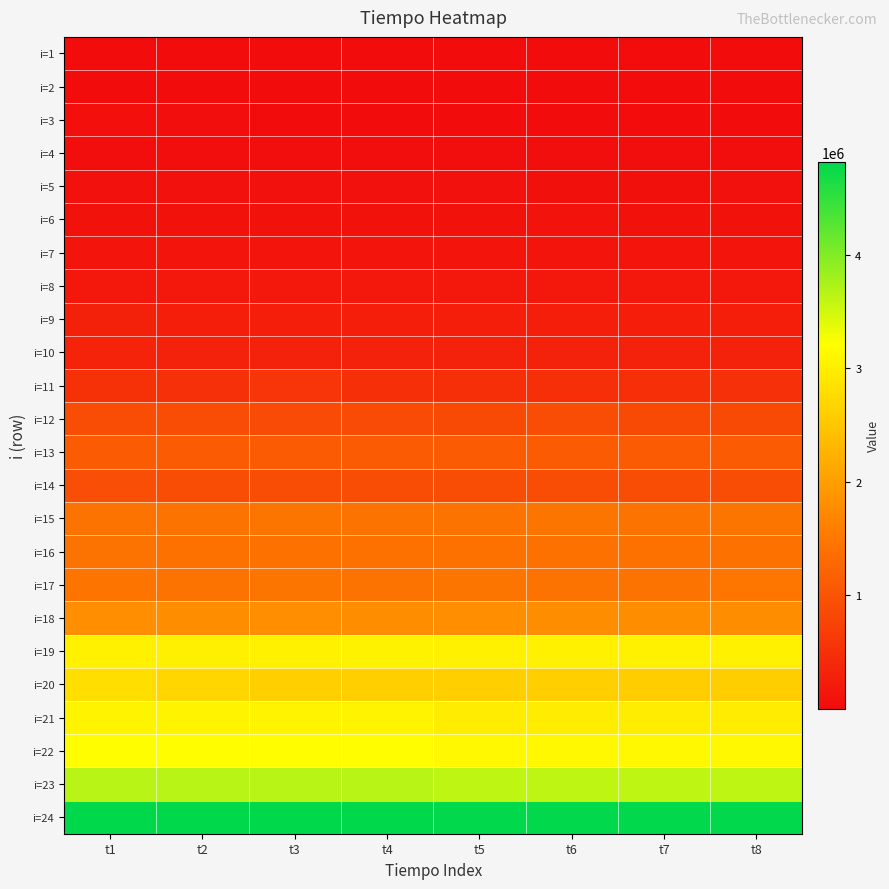

At how many categories does at least one series exceed 1294167?

8